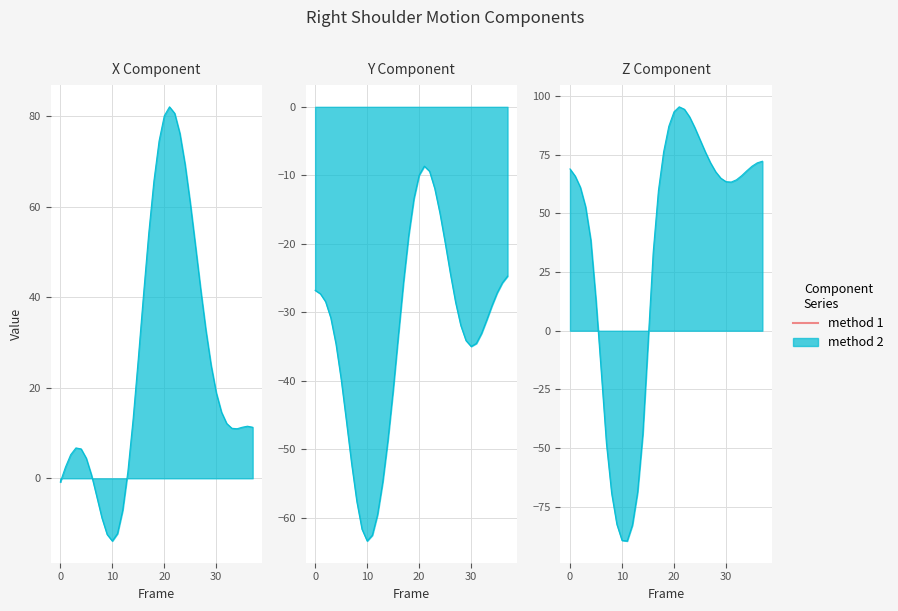

What is the spread (max minus min) of values at 17?

85.2